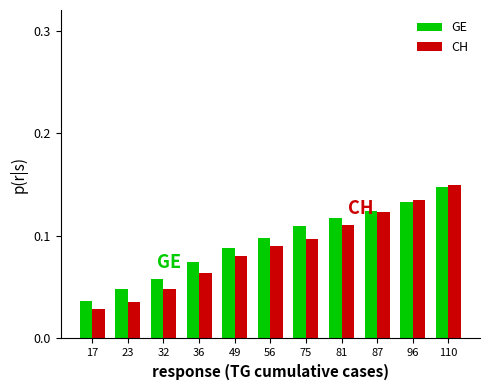

What is the sum of all CH values?

1.0